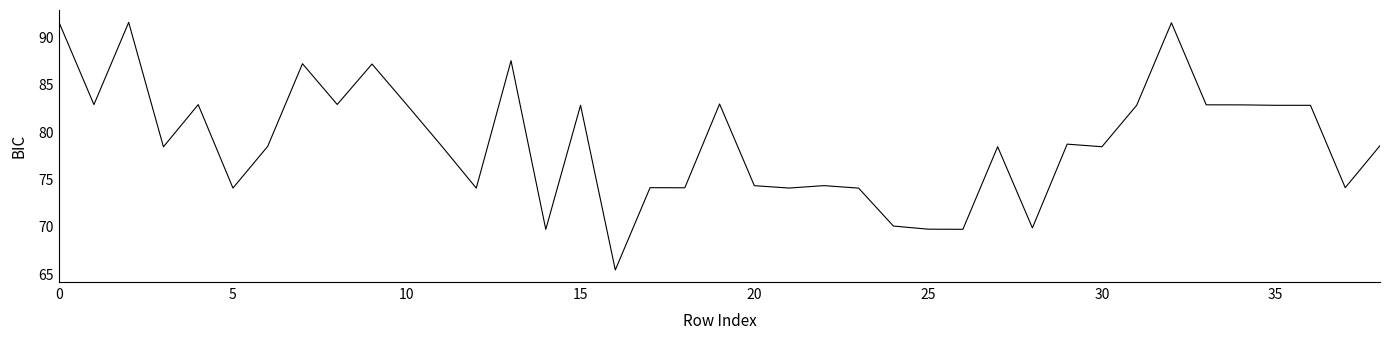

What is the difference between the maximum and minimum values?

26.1